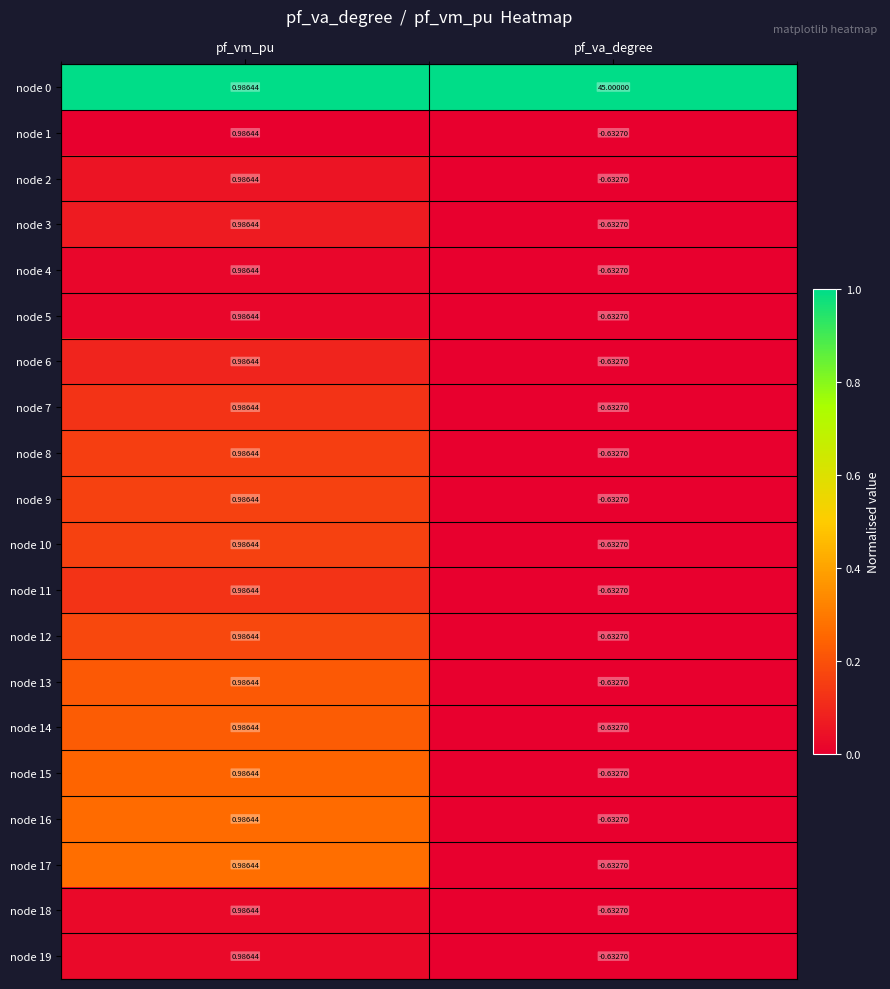

How many data points does each series have?

2